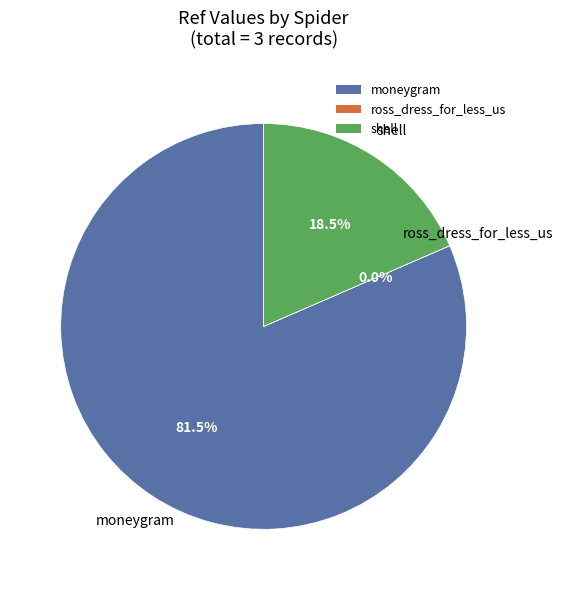

Is there a majority slice in this chart?

Yes